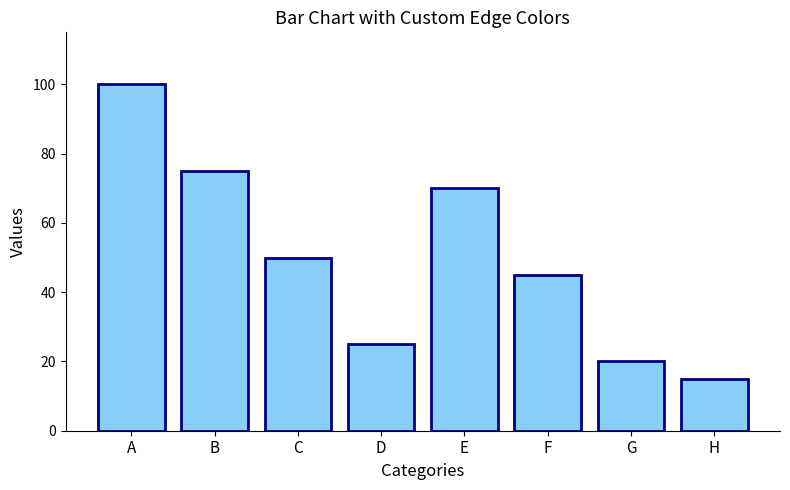

List the labels in order of value, smallest first.

H, G, D, F, C, E, B, A